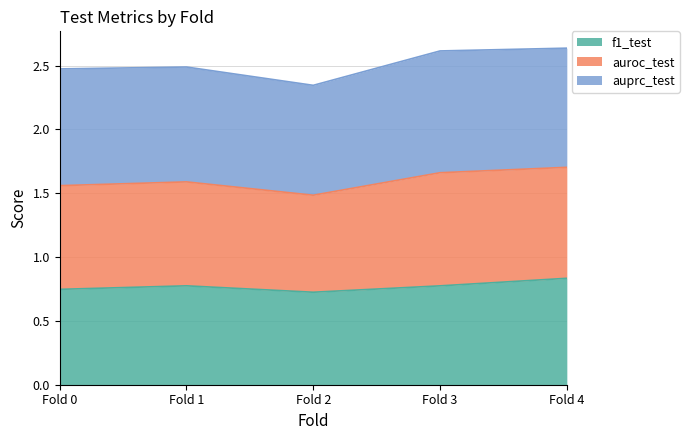

What is the total value across all series at Fold 3?

2.6